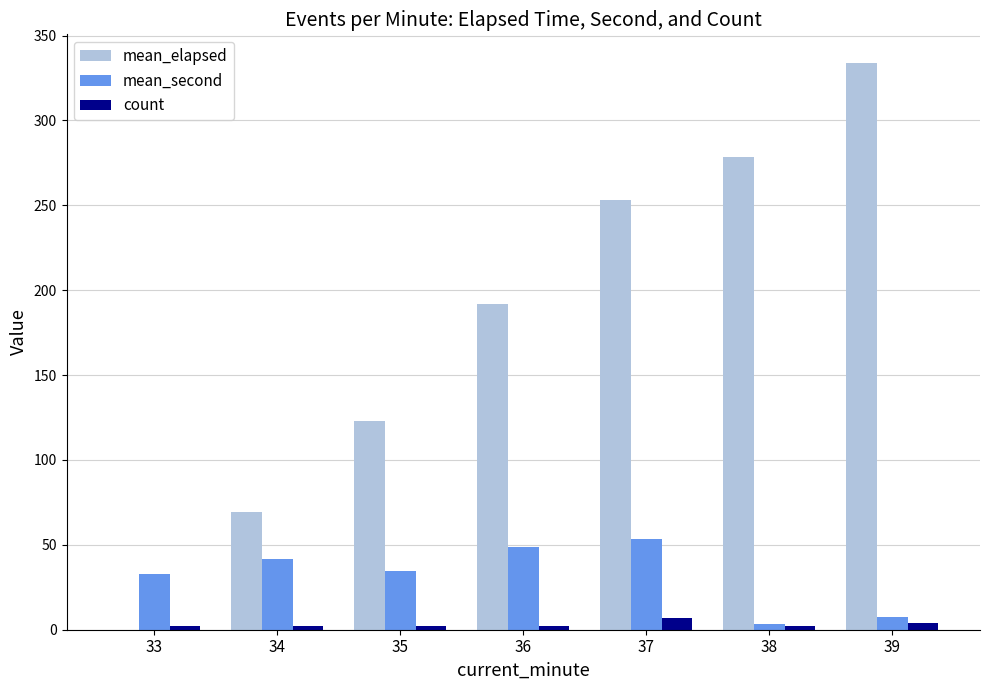

What is the sum of the count values at 37 and 38?

9.0